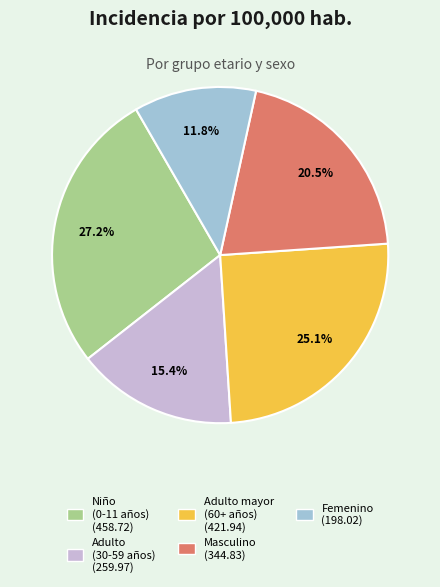

Is there any slice that represents more than half of the pie?

No